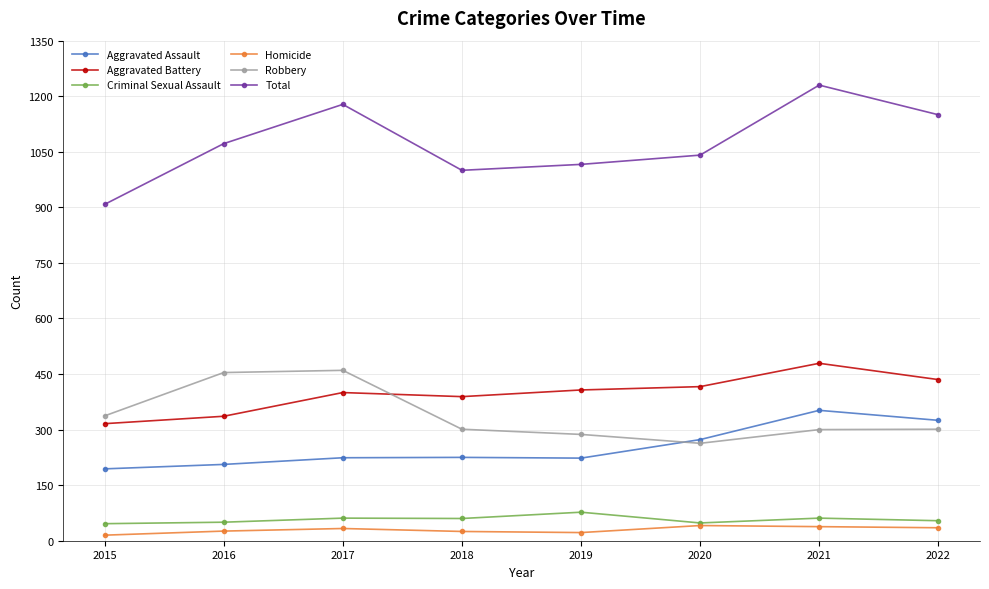

The Aggravated Battery series shows 435 at 2022. True or false?

True